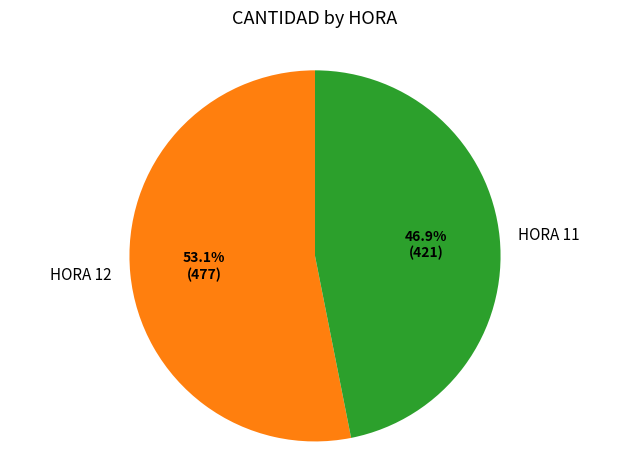

Which category accounts for the majority?

HORA 12